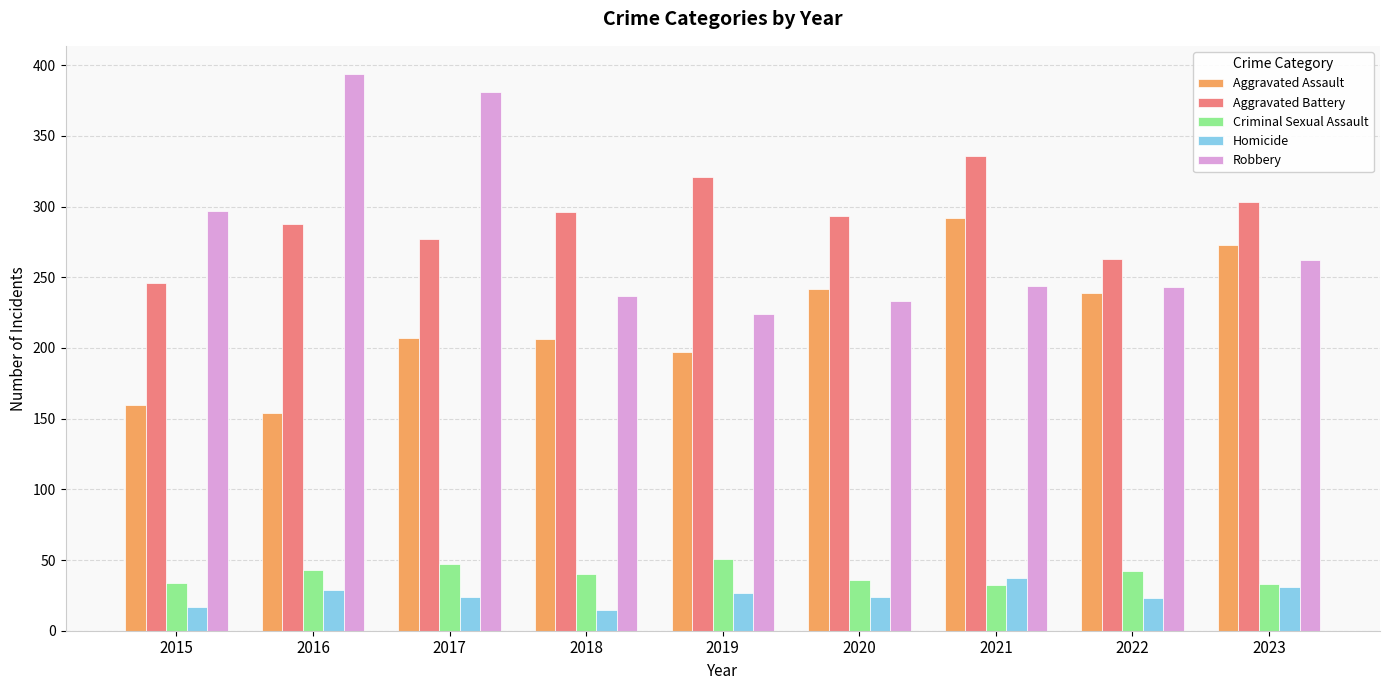

Rank the series at 2015 from highest to lowest value.

Robbery, Aggravated Battery, Aggravated Assault, Criminal Sexual Assault, Homicide